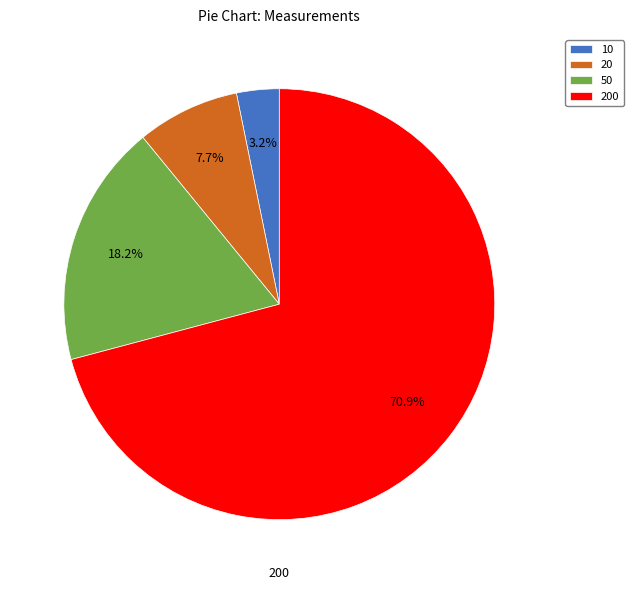

Is there a majority slice in this chart?

Yes